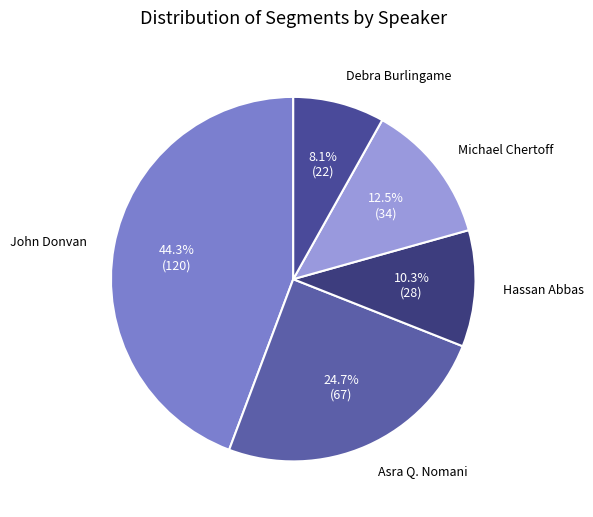

Count the number of slices in the pie.

5